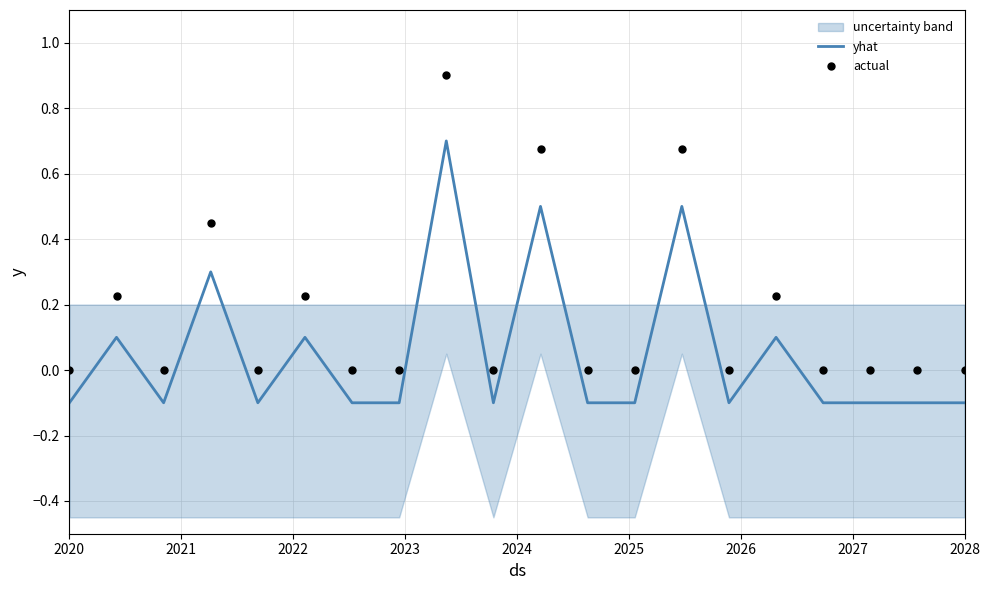

What is the total value across all series at 2023?

0.7